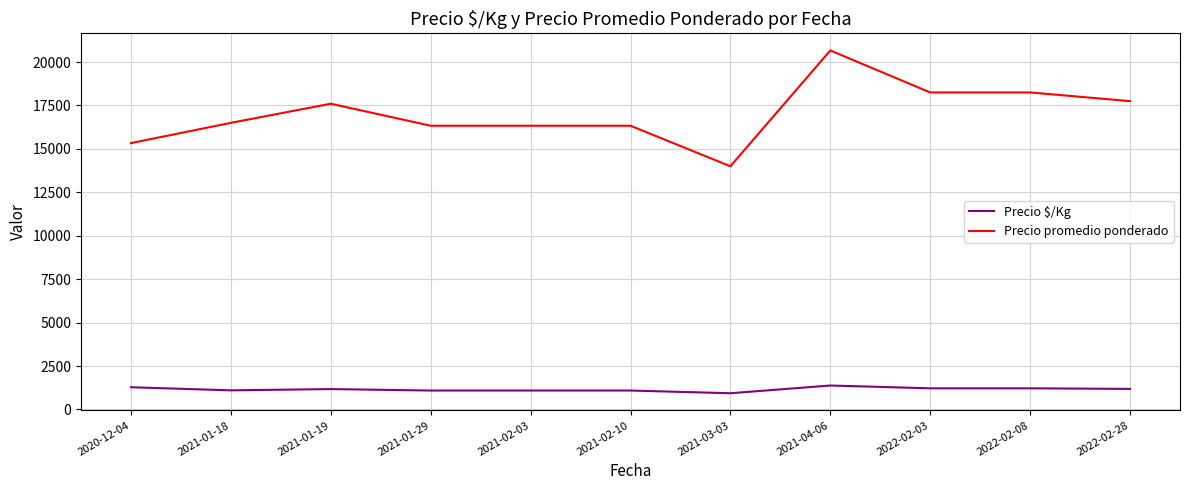

What is the total value across all series at 2021-02-10?

17422.3